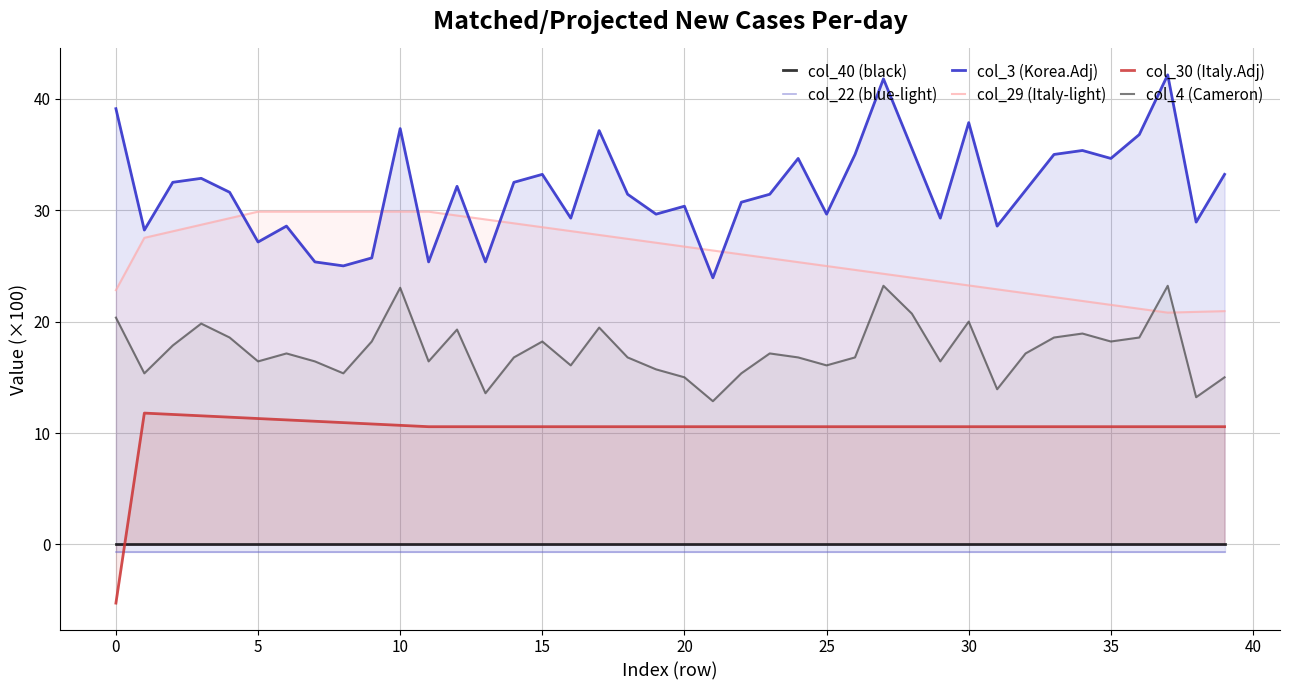

What is the spread (max minus min) of values at 25?

30.5